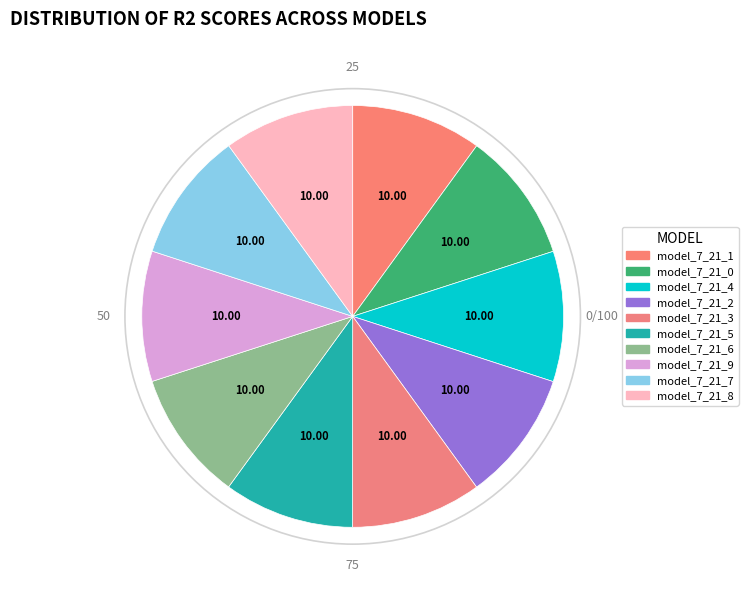

How many slices are in this pie chart?

10